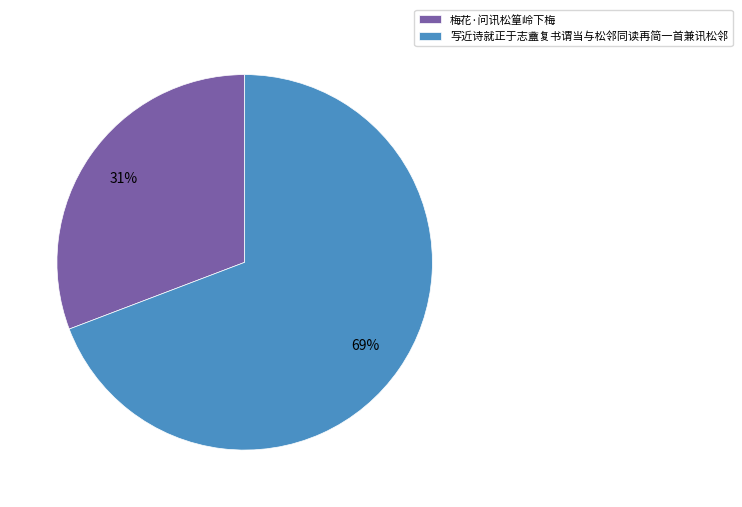

What is the ratio of the value at 梅花·问讯松篁岭下梅 to the value at 写近诗就正于志盦复书谓当与松邻同读再简一首兼讯松邻?

0.4